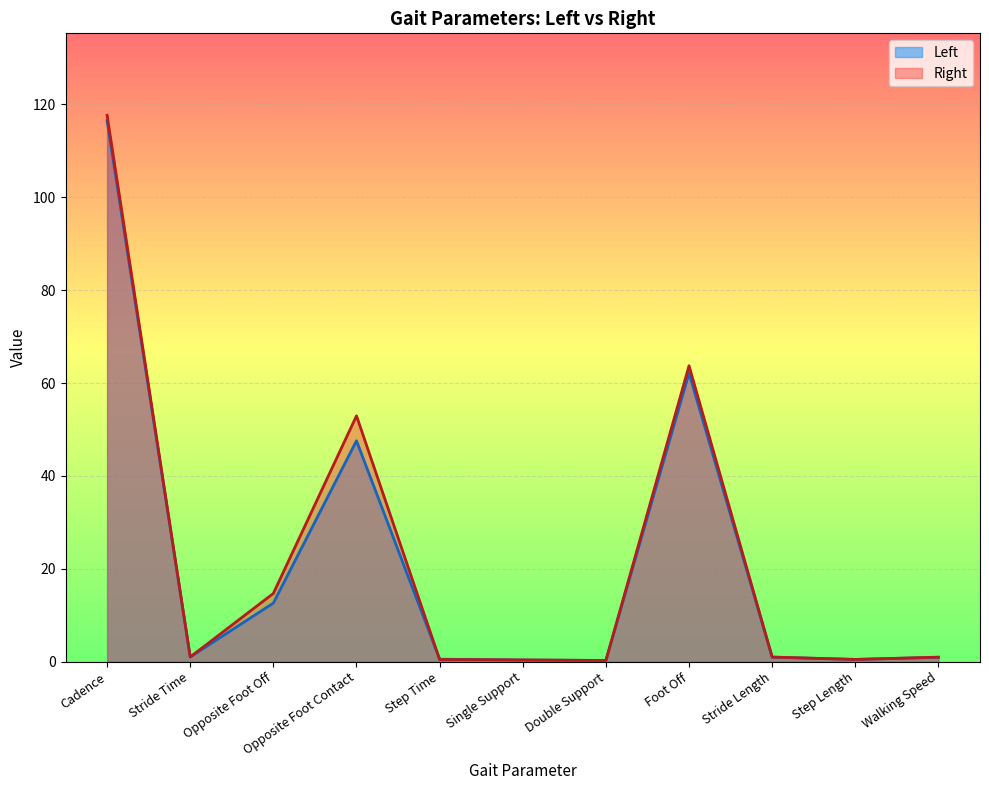

What is the smallest value displayed?

0.3